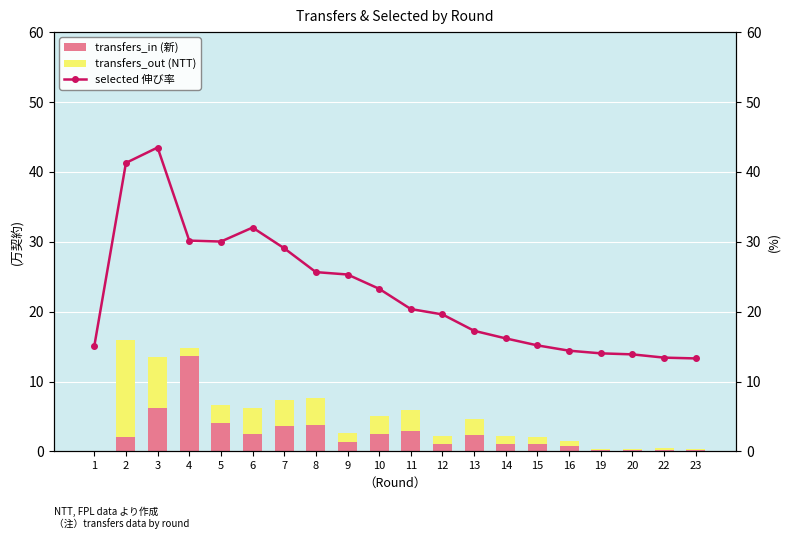

Is the value of selected (万) at 23 greater than the value of transfers_out at 11?

Yes